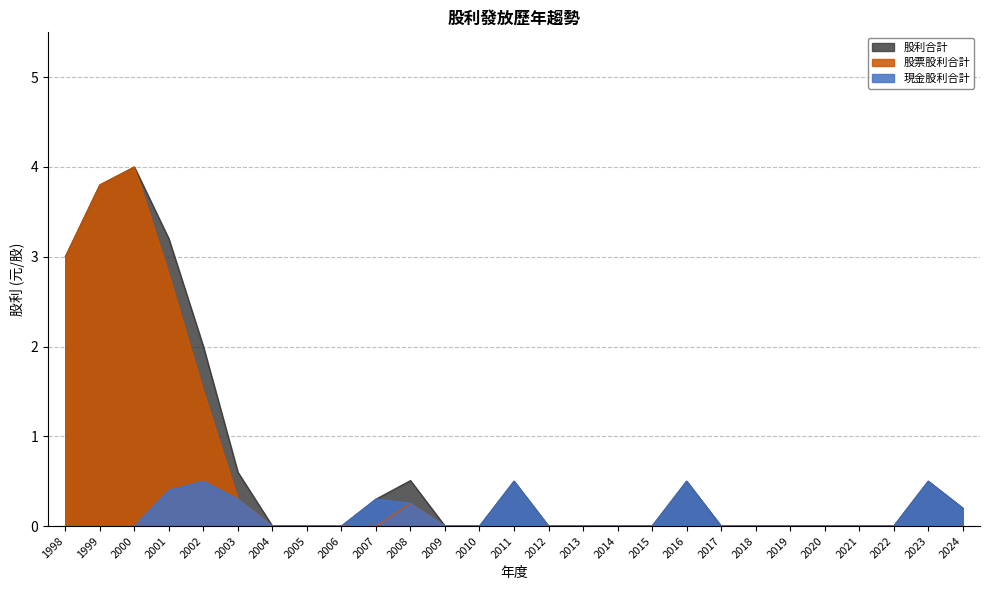

Rank the categories by 股票股利合計 value from lowest to highest.

2004, 2005, 2006, 2007, 2009, 2010, 2011, 2012, 2013, 2014, 2015, 2016, 2017, 2018, 2019, 2020, 2021, 2022, 2023, 2024, 2008, 2003, 2002, 2001, 1998, 1999, 2000